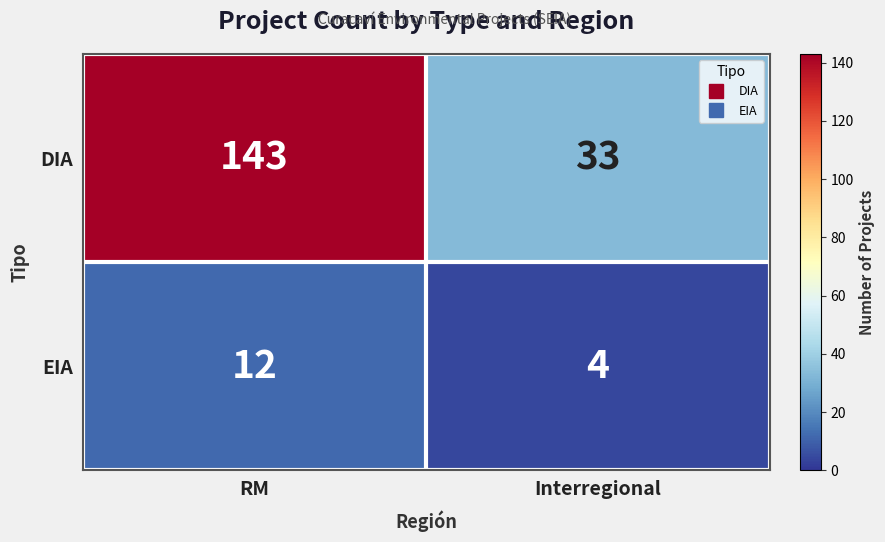

What is the difference between the maximum and minimum values in the EIA series?

8